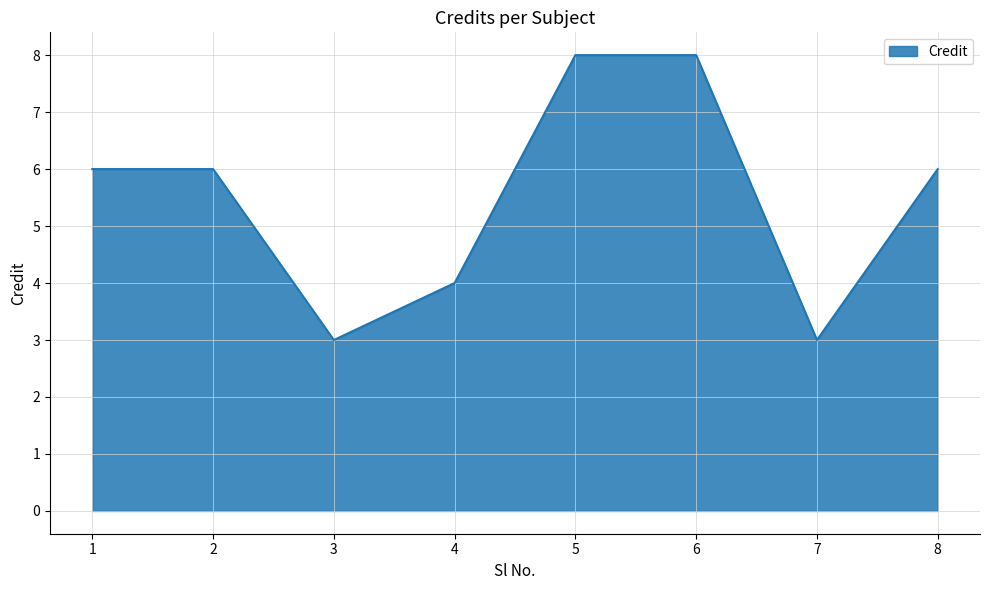

How many lines are shown in the chart?

1